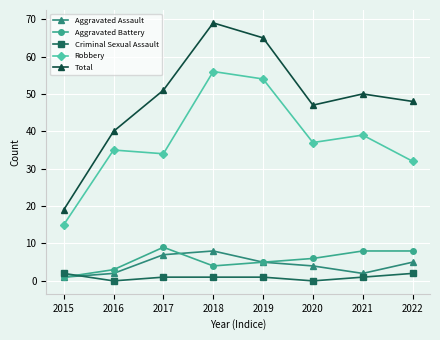

Which series has the largest range (max minus min)?

Total